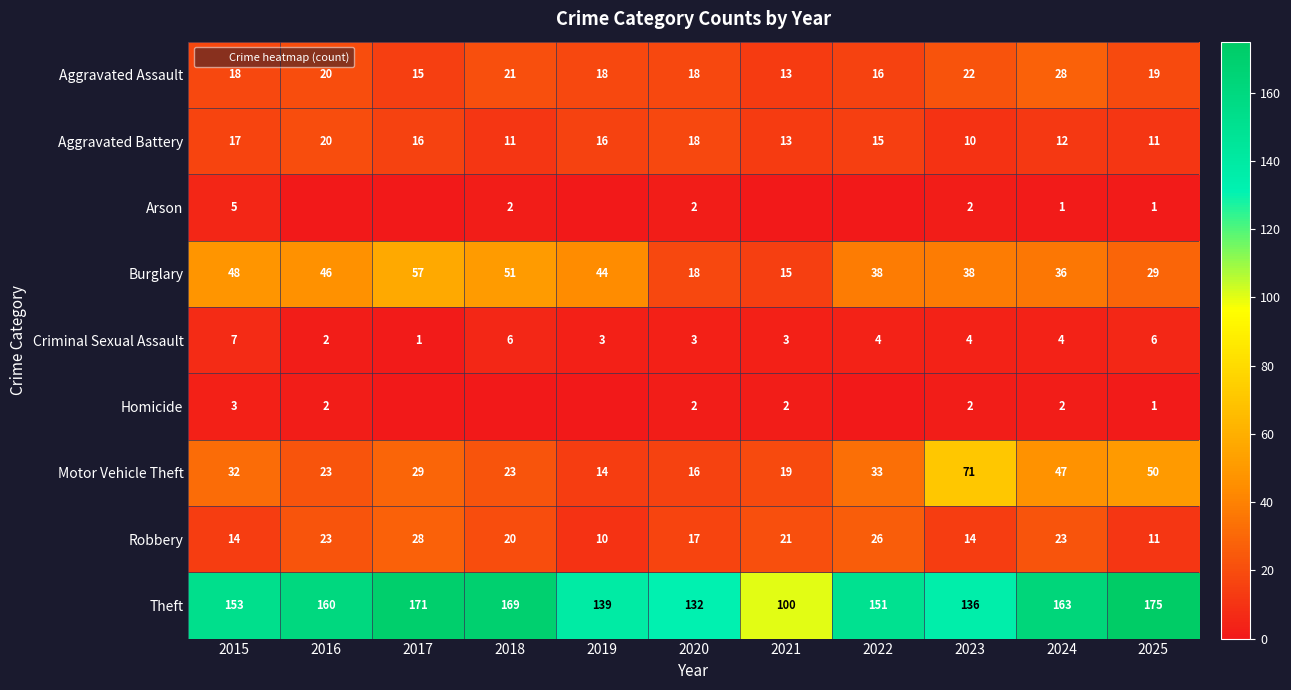

What is the difference between the maximum and minimum values in the Criminal Sexual Assault series?

6